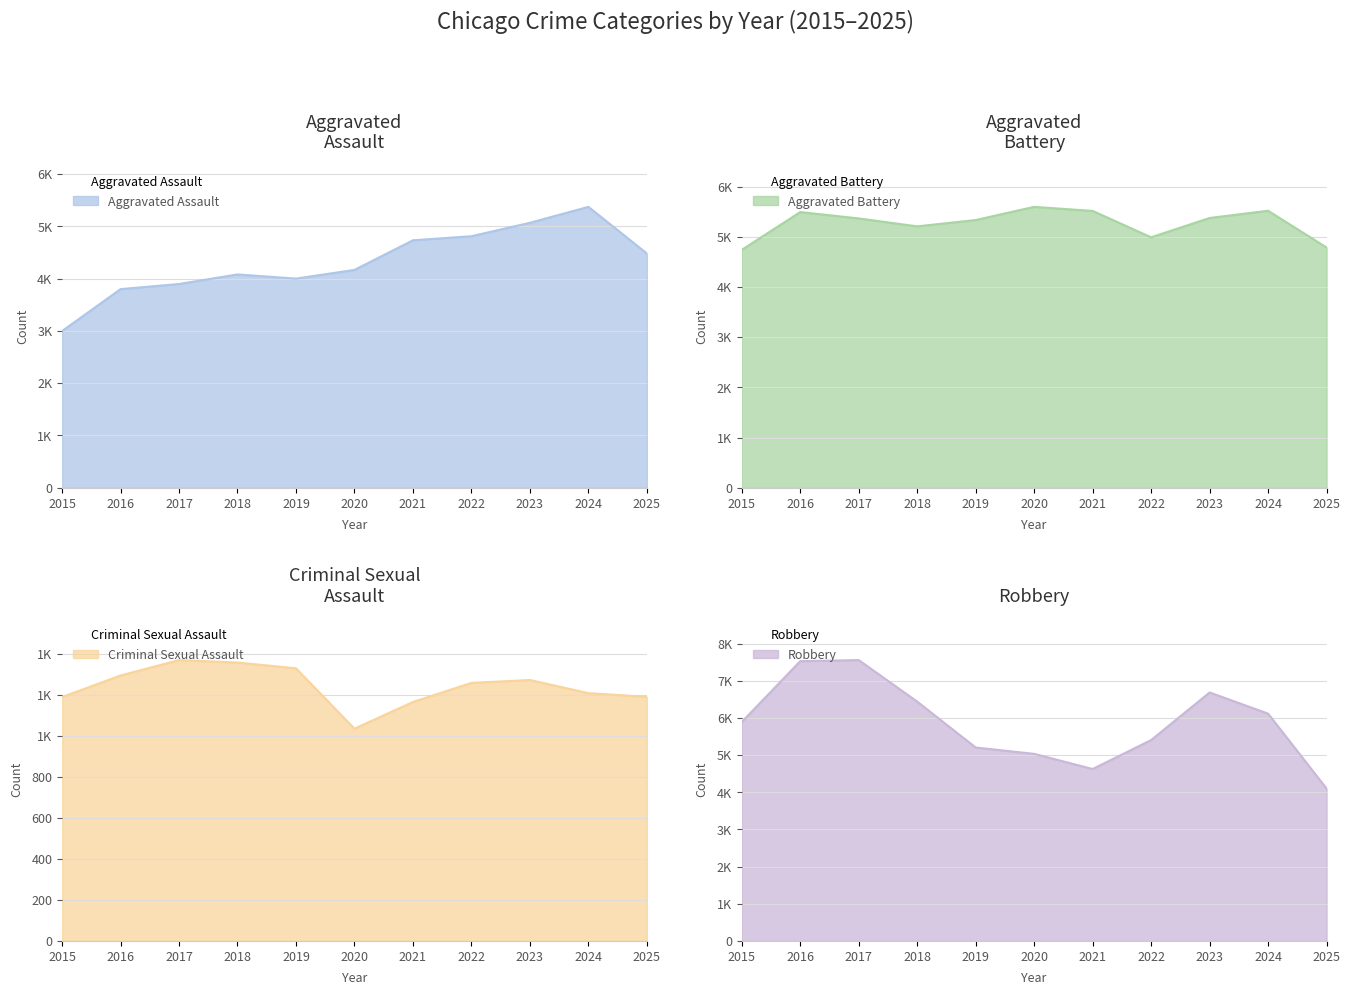

At which label does Robbery reach its minimum?

2025